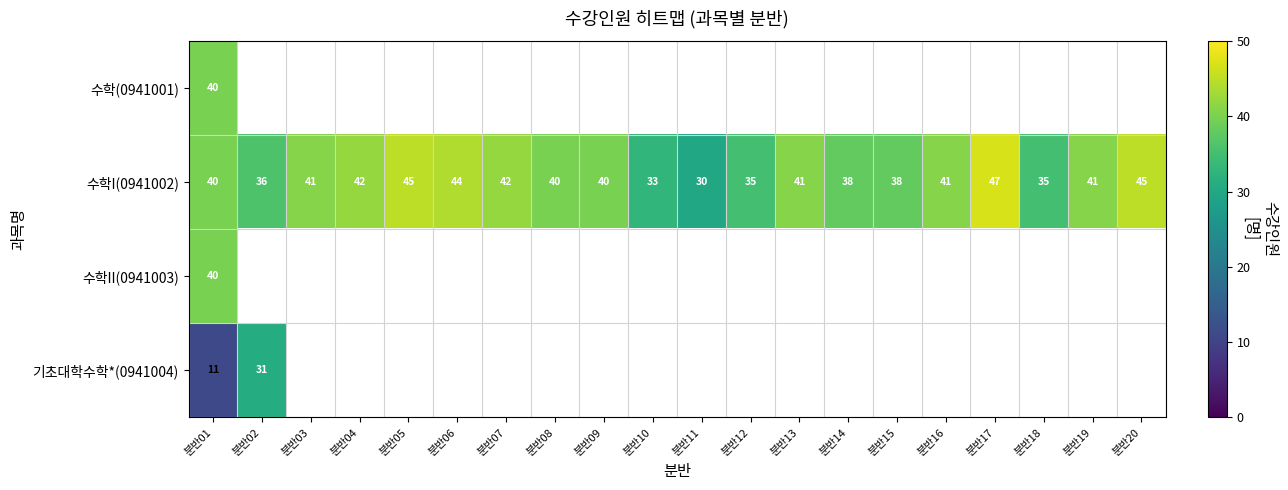

Is it true that 수학I(0941002) equals 30 at 분반11?

True